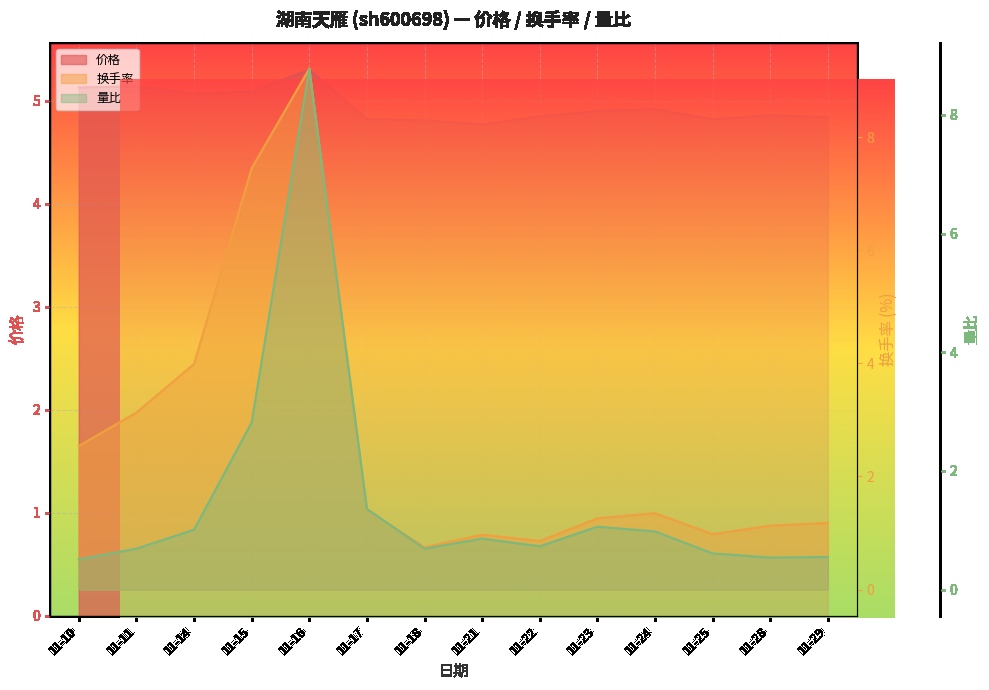

Rank the series at 11-16 from highest to lowest value.

换手率, 量比, 价格